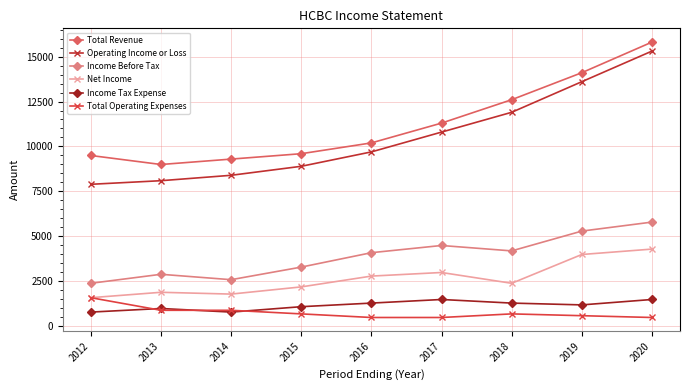

Between 2014 and 2012, which is larger?

2012